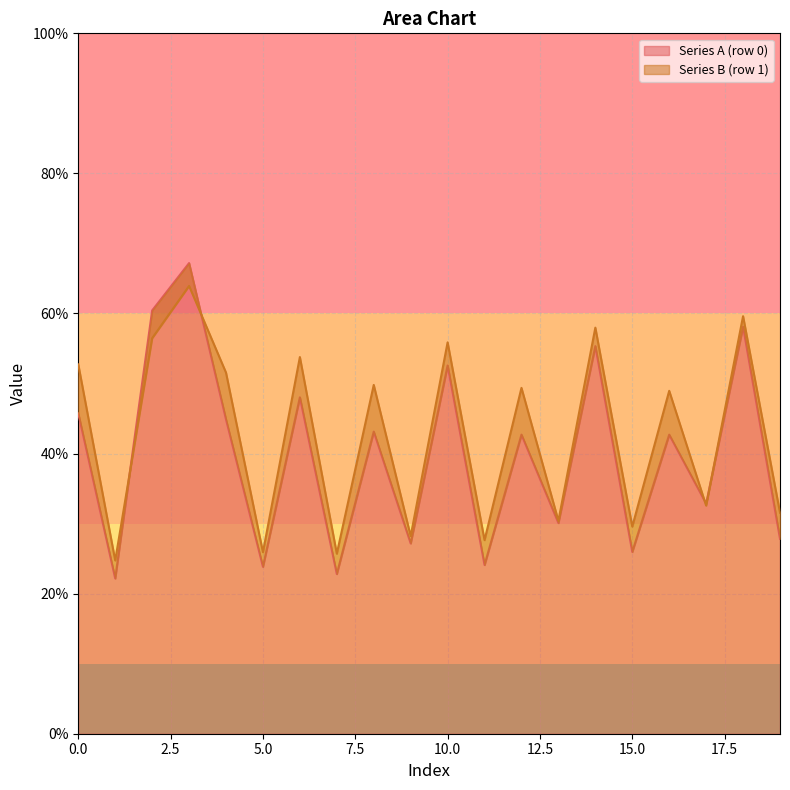

The value of Series A (row 0) at 0.0 is 20.4. True or false?

False